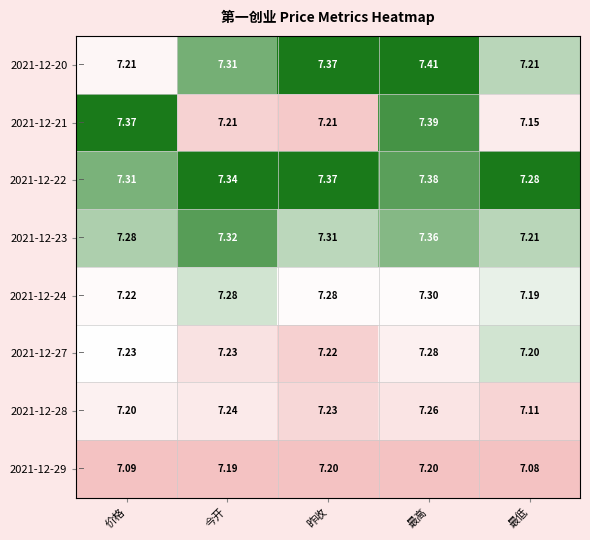

Rank the categories by 2021-12-28 value from lowest to highest.

最低, 价格, 昨收, 今开, 最高